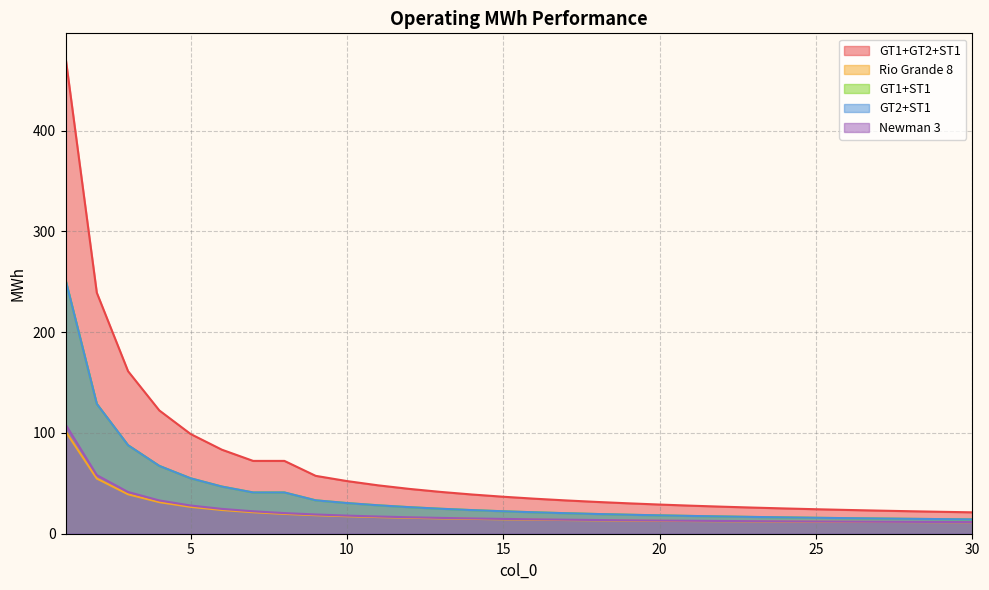

Which series has the largest total across all categories?

GT1+GT2+ST1